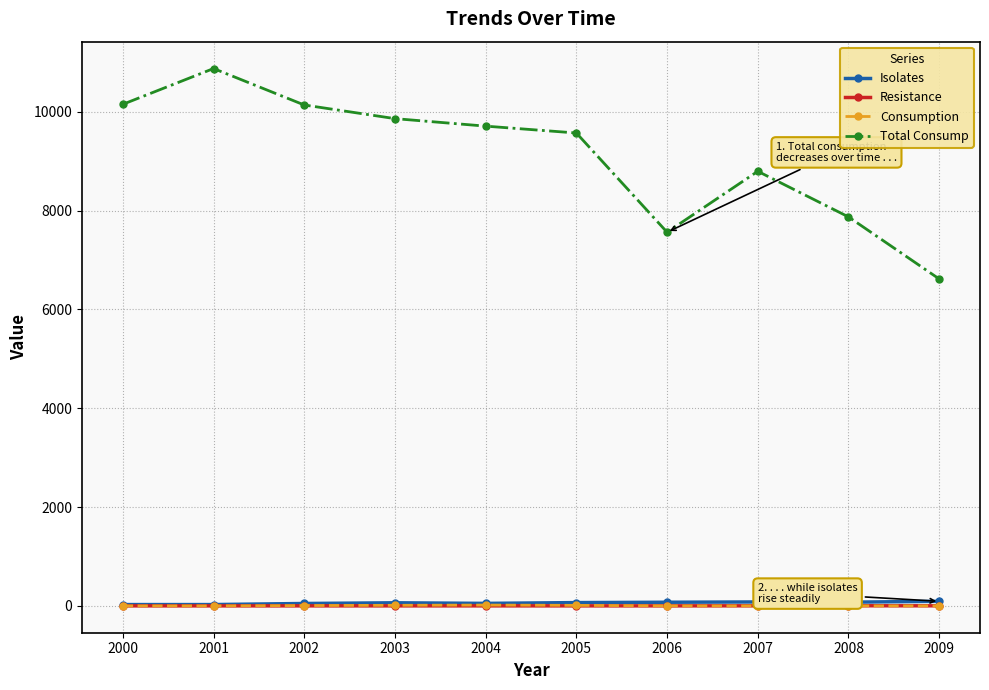

True or false: Resistance and Total Consump intersect in this chart.

False